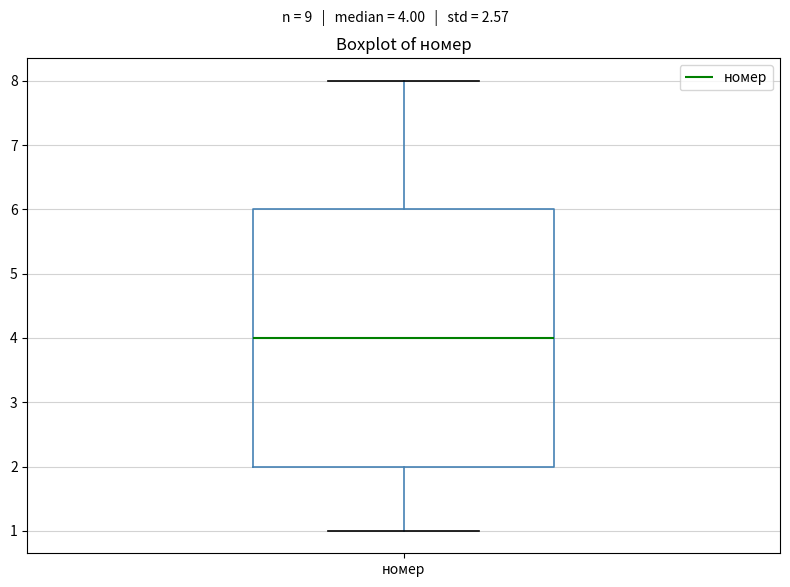

Where does the lower whisker of the box for номер end on the y-axis? The values are not printed on the chart, so give them approximately, as read against the axis.

1